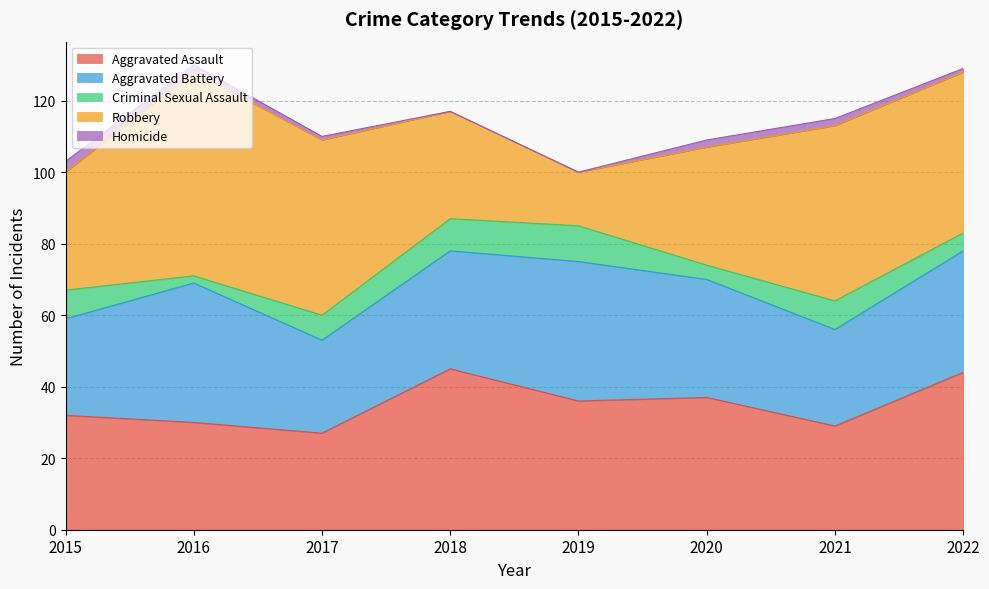

At which label does Criminal Sexual Assault first exceed 8?

2018